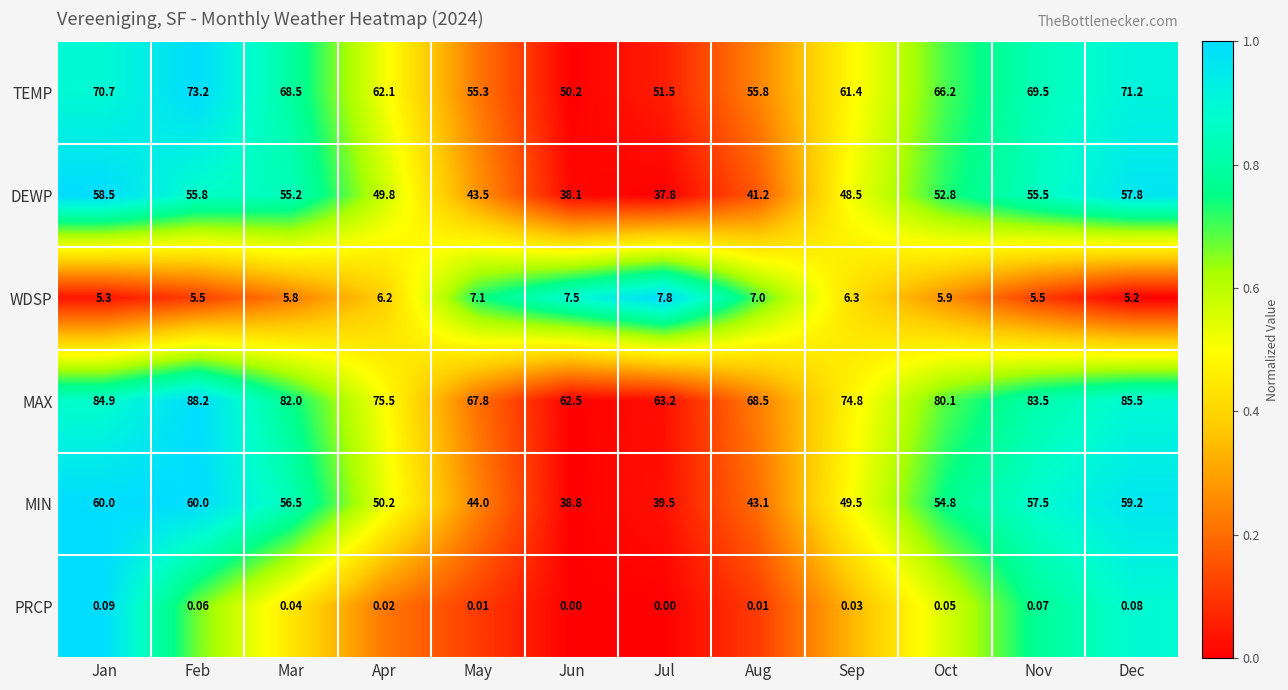

Which series has the largest range (max minus min)?

MAX